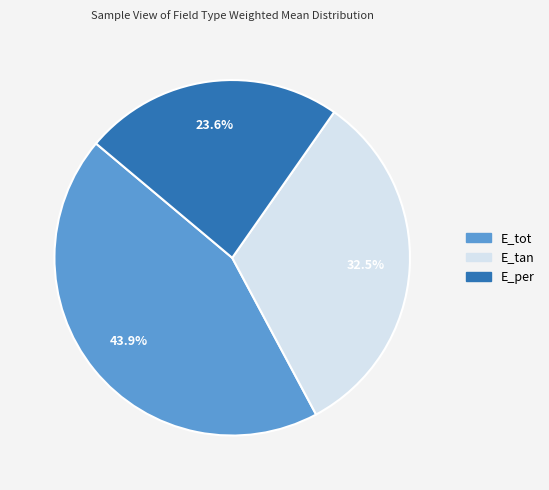

What percentage is the E_per slice, to the nearest percent?

24%